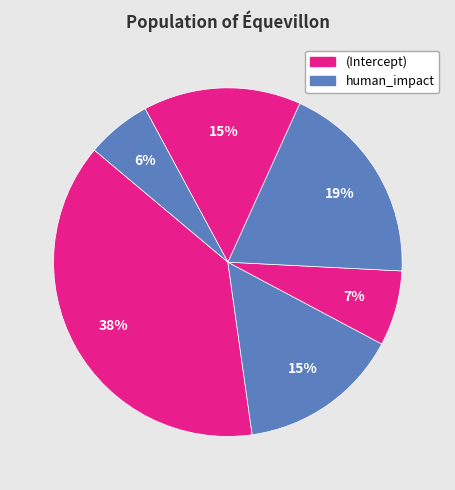

Count the number of slices in the pie.

6